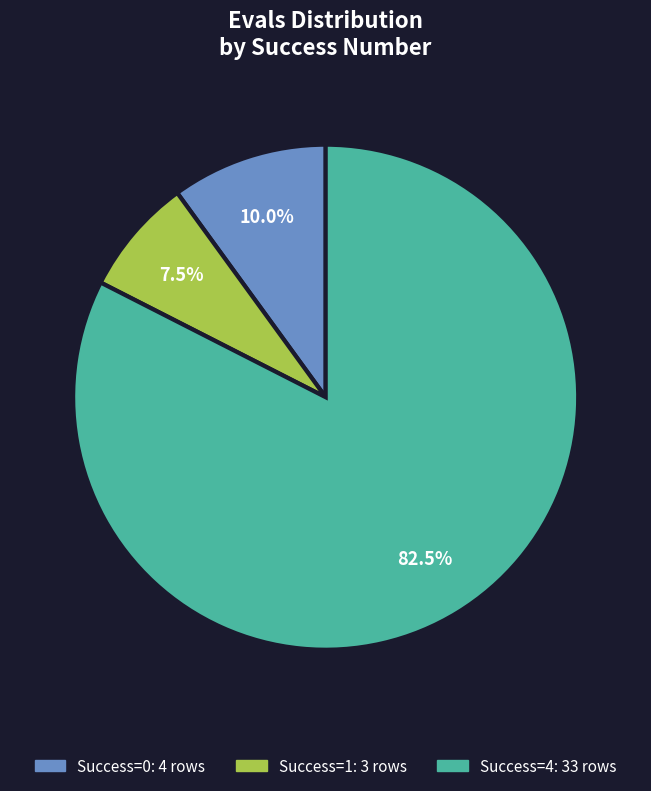

Does any single category account for the majority?

Yes